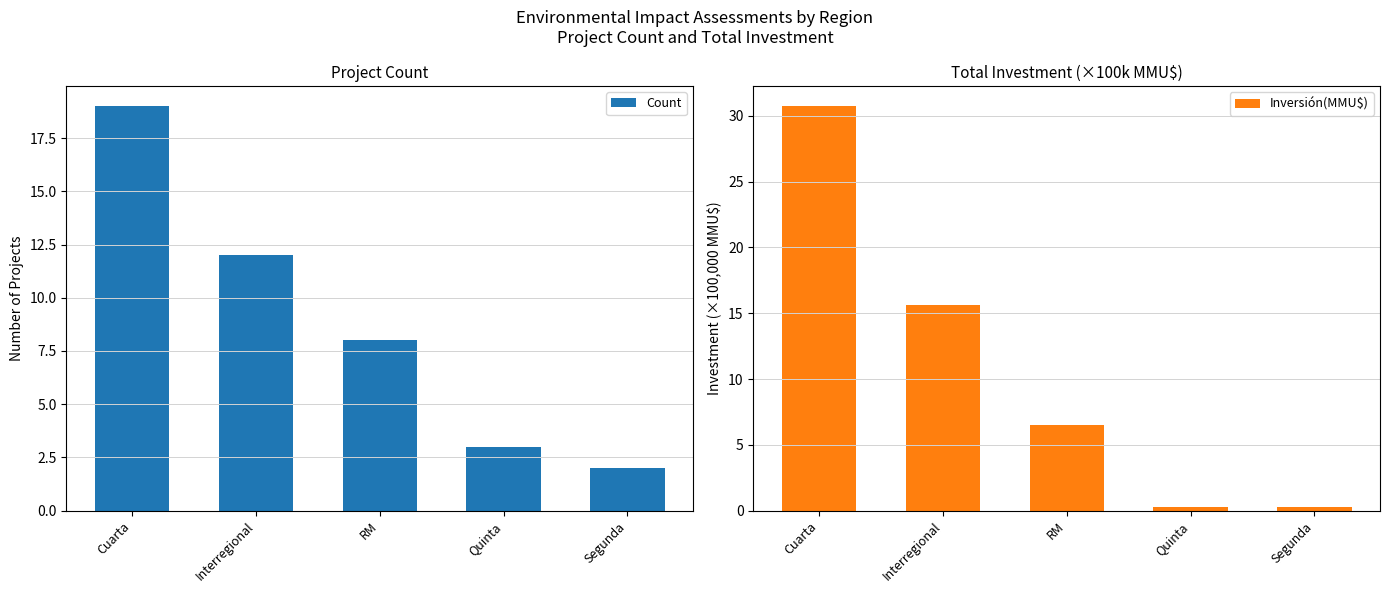

At Cuarta, list the series in order from largest to smallest.

Inversión(MMU$), Count